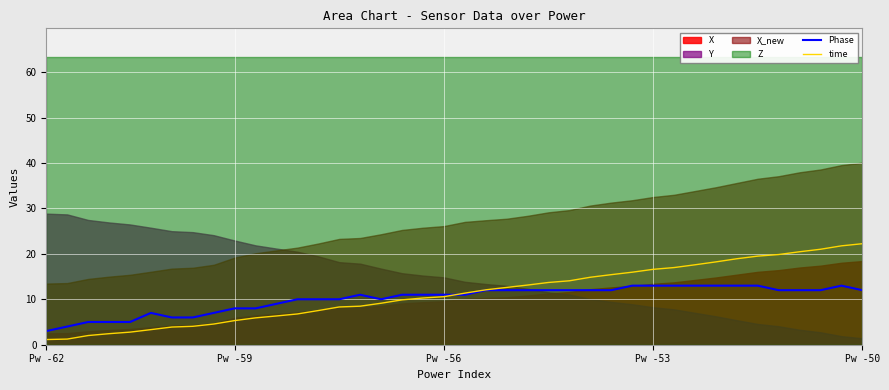

What is the sum of all time values?

450.2